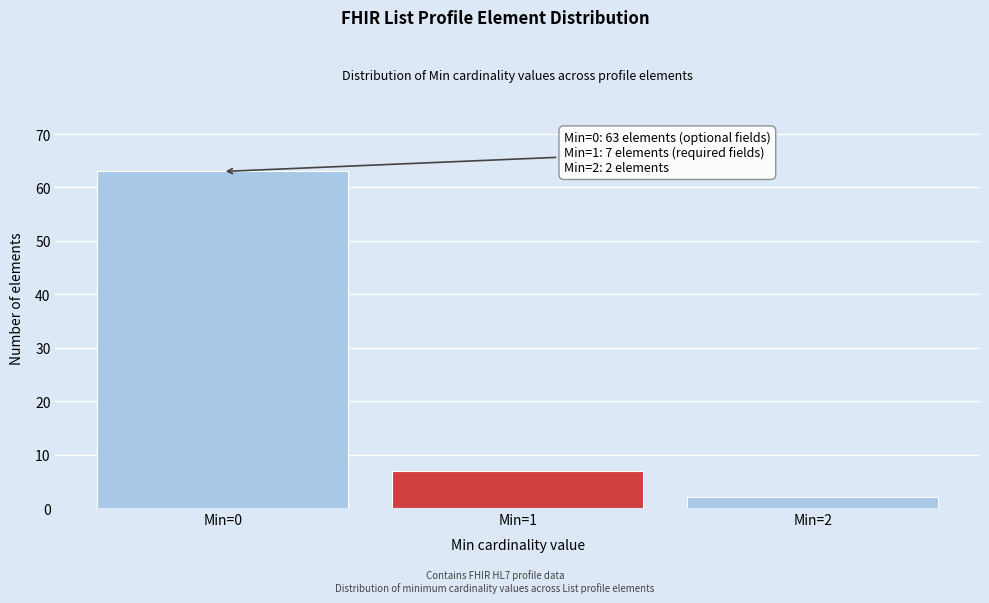

Reading right to left, transcribe all the data shown in this chart.

Min=2=2	Min=1=7	Min=0=63